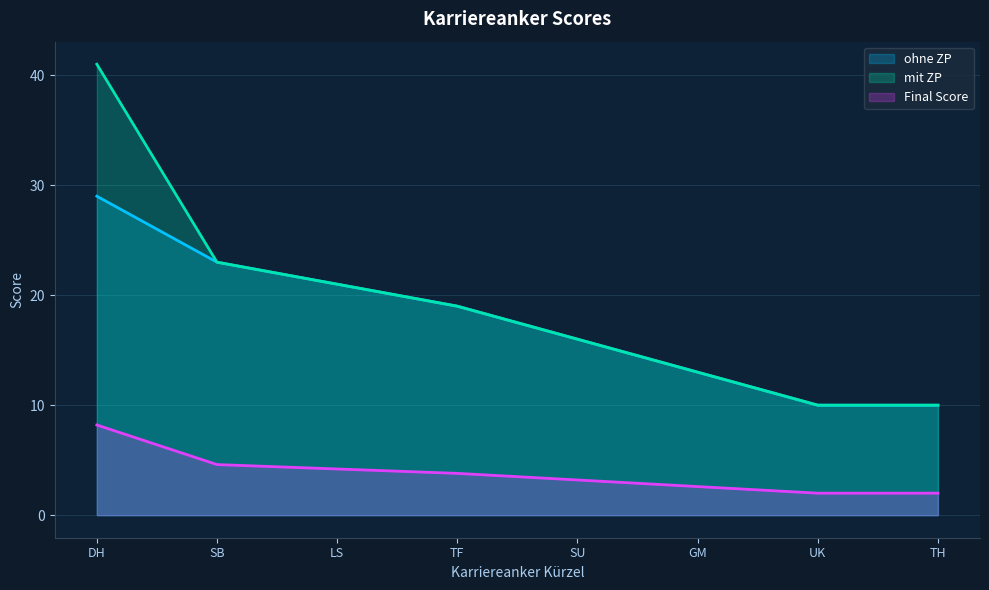

The mit ZP series shows 10.0 at TH. True or false?

True